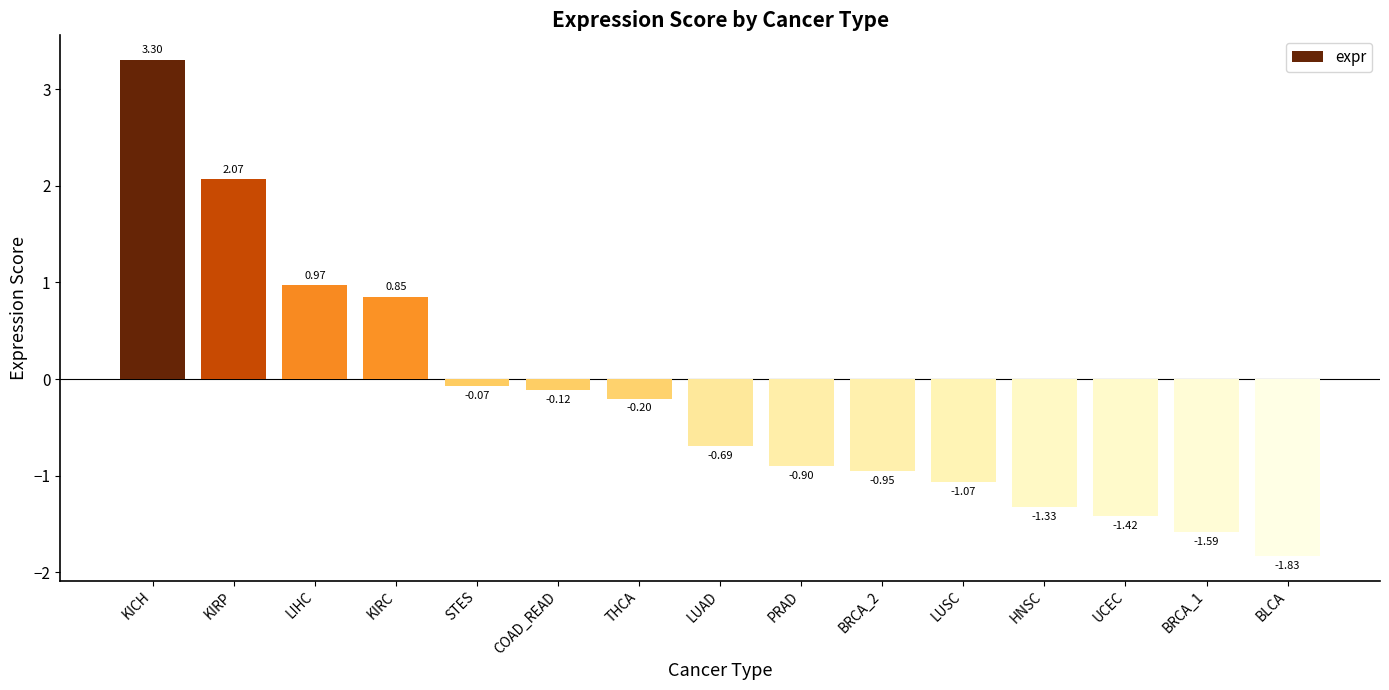

Which category has the lowest value across all series?

BLCA